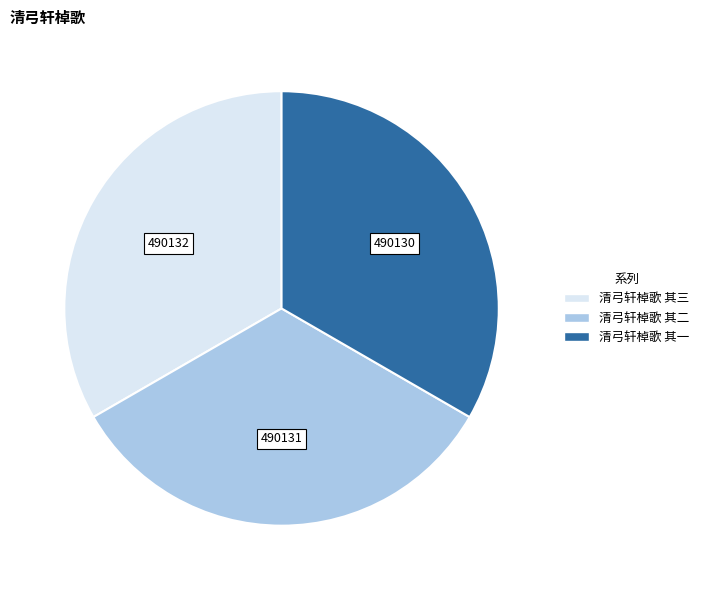

Approximately how many times larger is the value at 清弓轩棹歌 其三 compared to 清弓轩棹歌 其一?

1.0